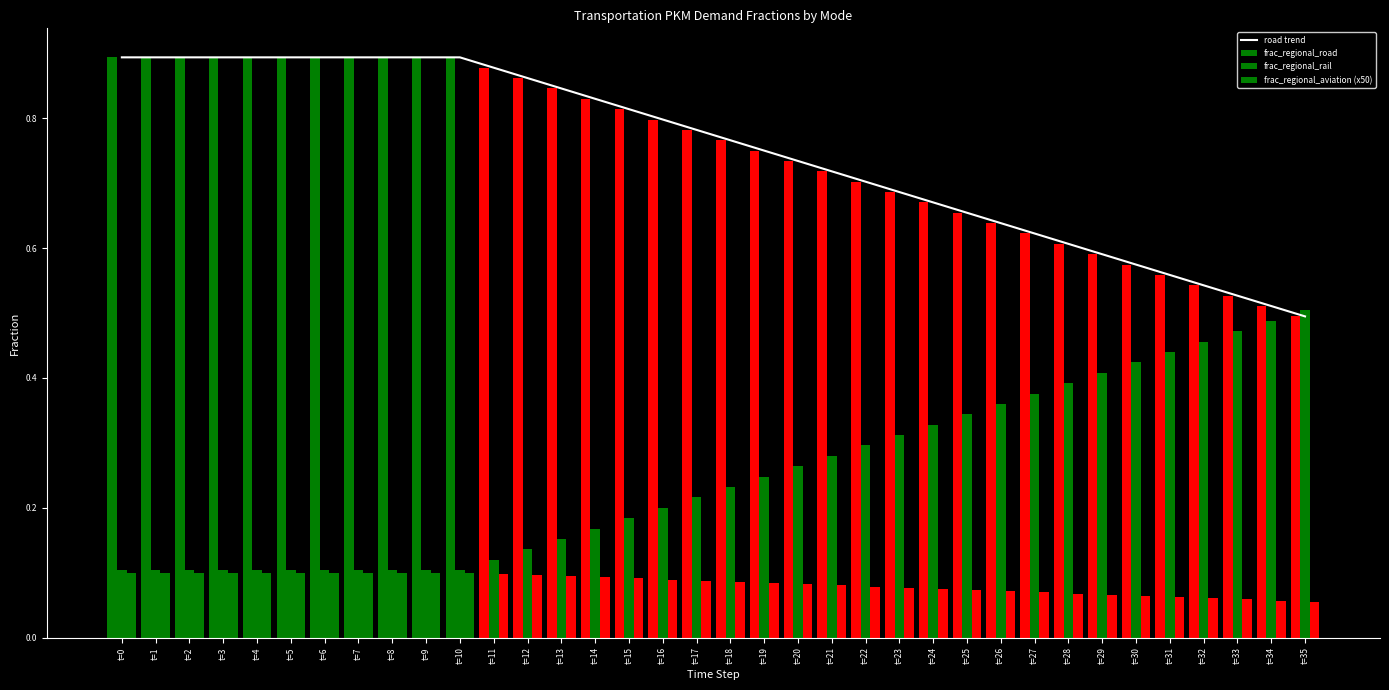

True or false: road trend has a value of 0.8 at t=16.

True